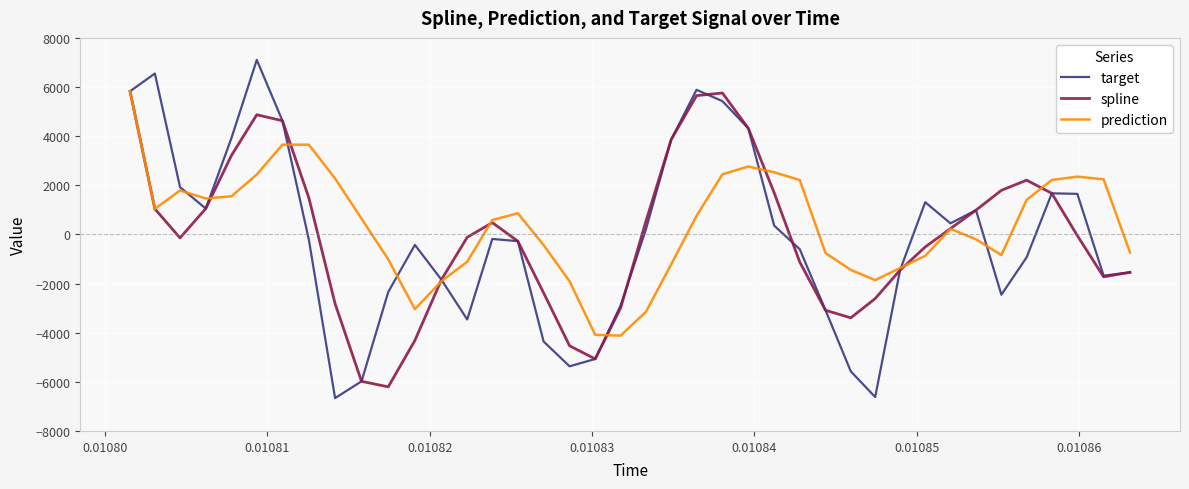

What is the greatest value displayed?

7103.5